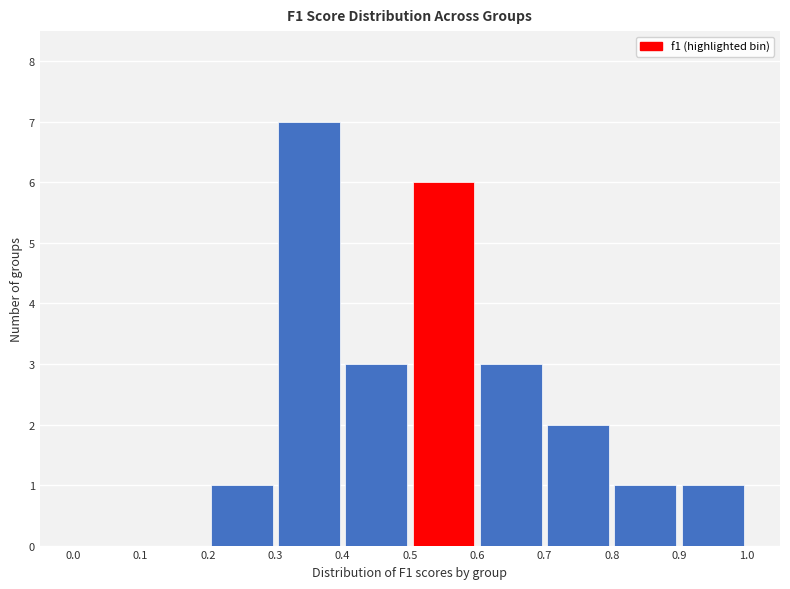

How tall is the bar that spans 0.4 to 0.5 on the x-axis? The values are not printed on the chart, so give them approximately, as read against the axis.

3